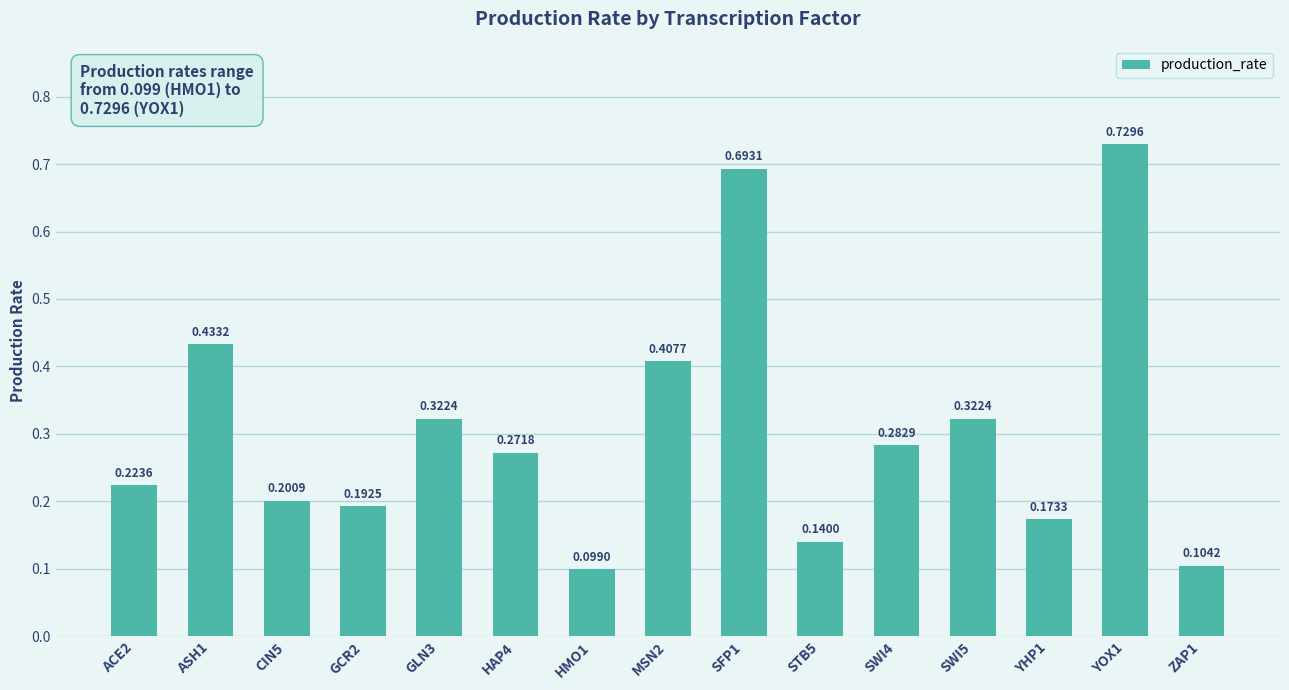

Which has a higher value, STB5 or SWI4?

SWI4